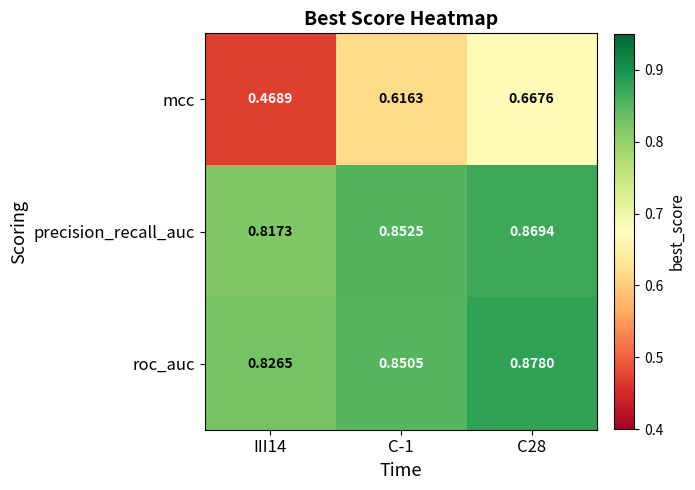

Which series has the widest spread of values?

mcc